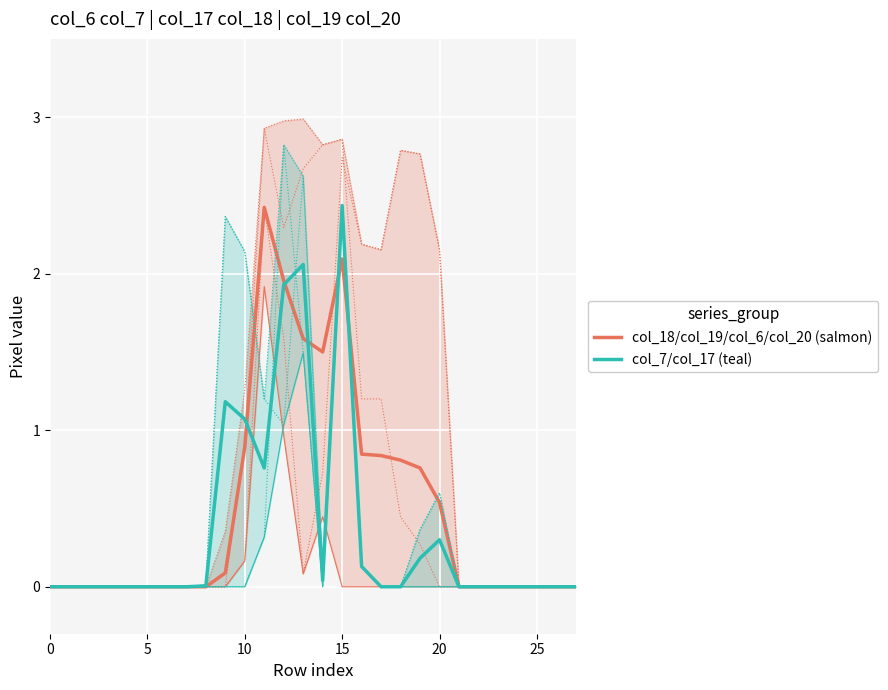

What is the highest value of the col_18/col_19/col_6/col_20 (salmon) series?

2.4